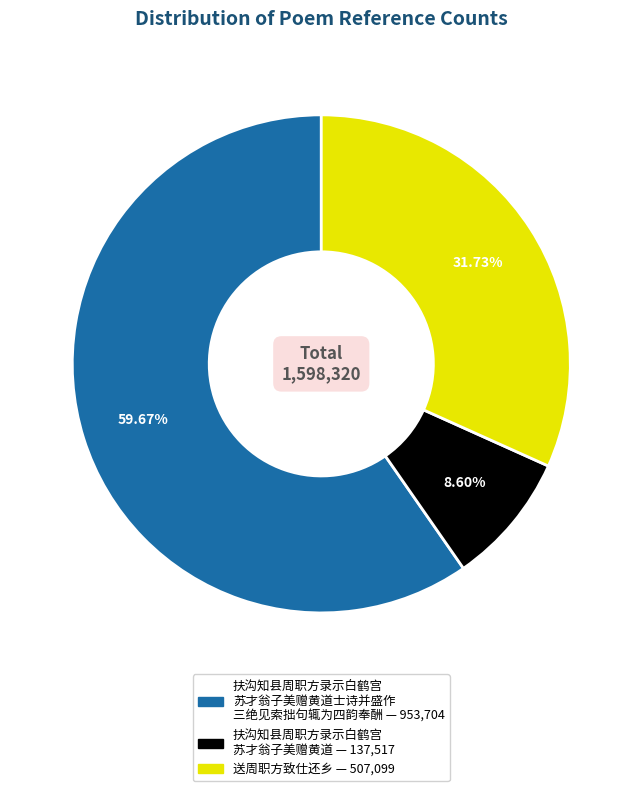

Is there a majority slice in this chart?

Yes